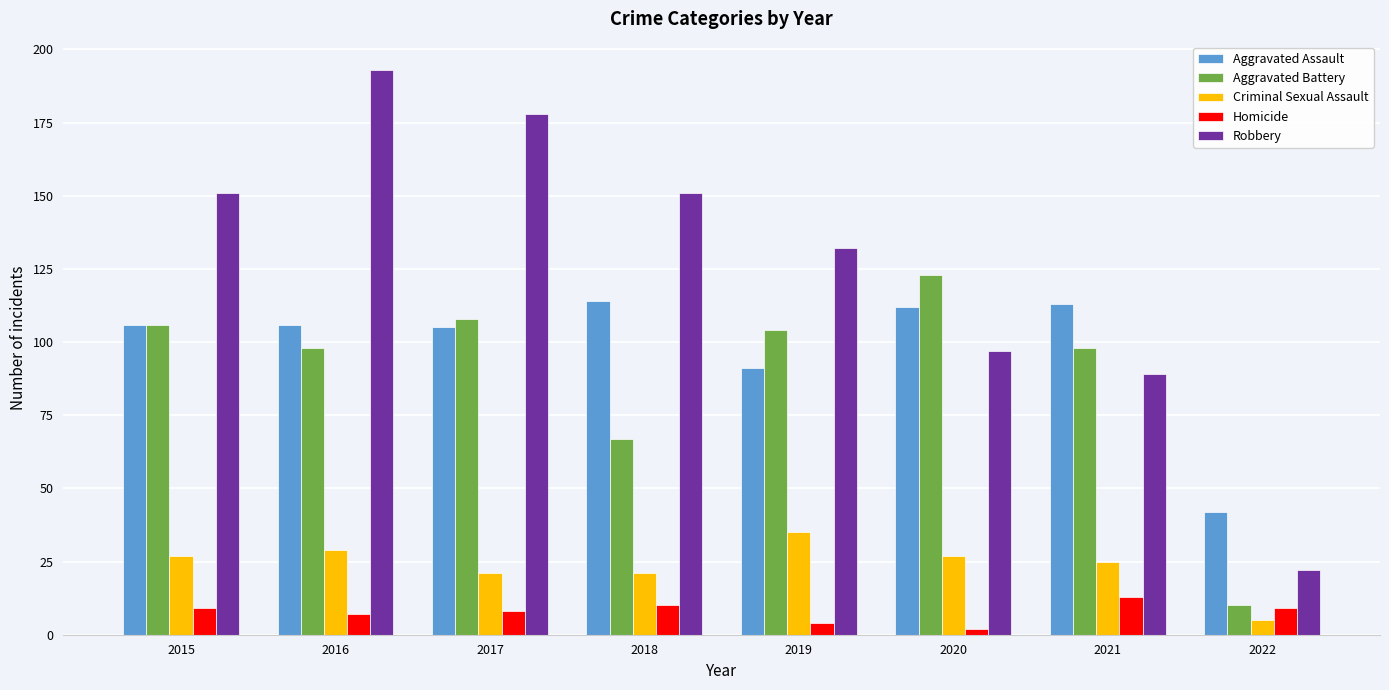

The value of Aggravated Assault at 2022 is 63. True or false?

False